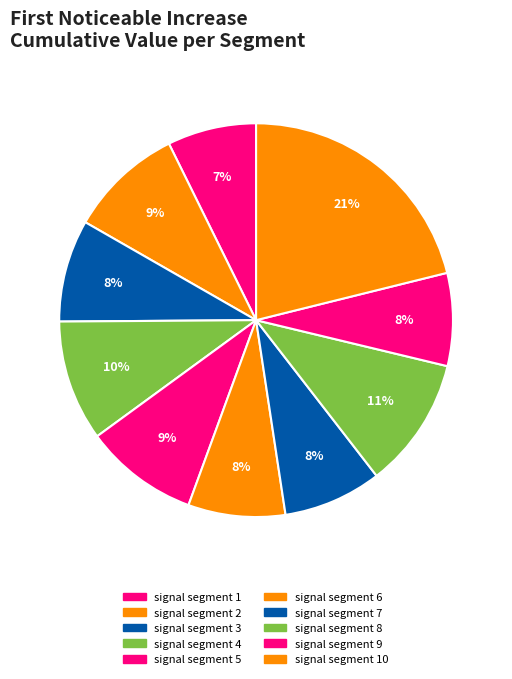

How much of the chart is everything except signal segment 2?

90.6%